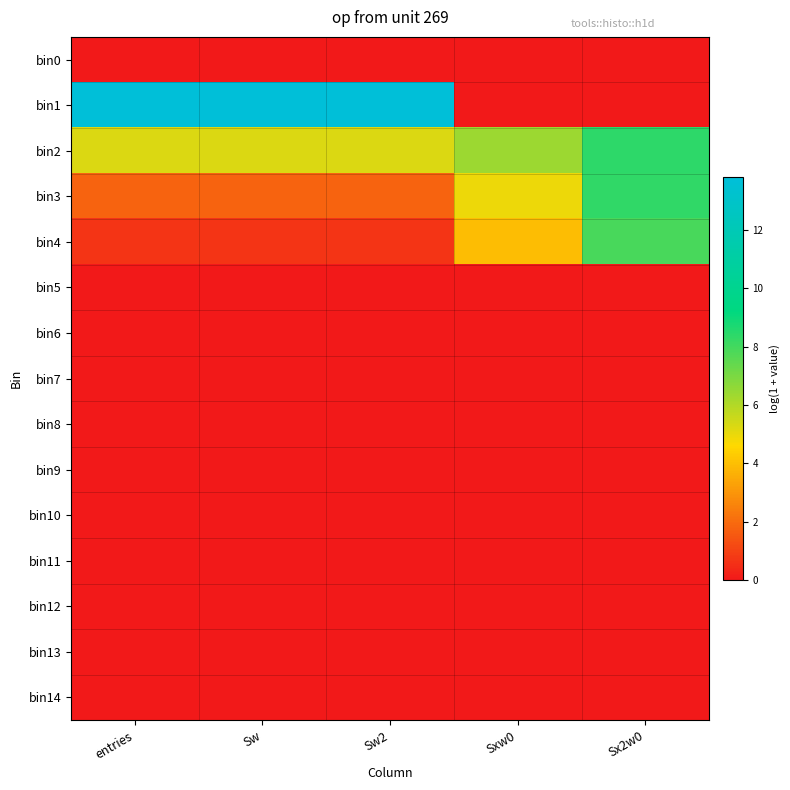

At which category is the sum across all series the highest?

Sx2w0